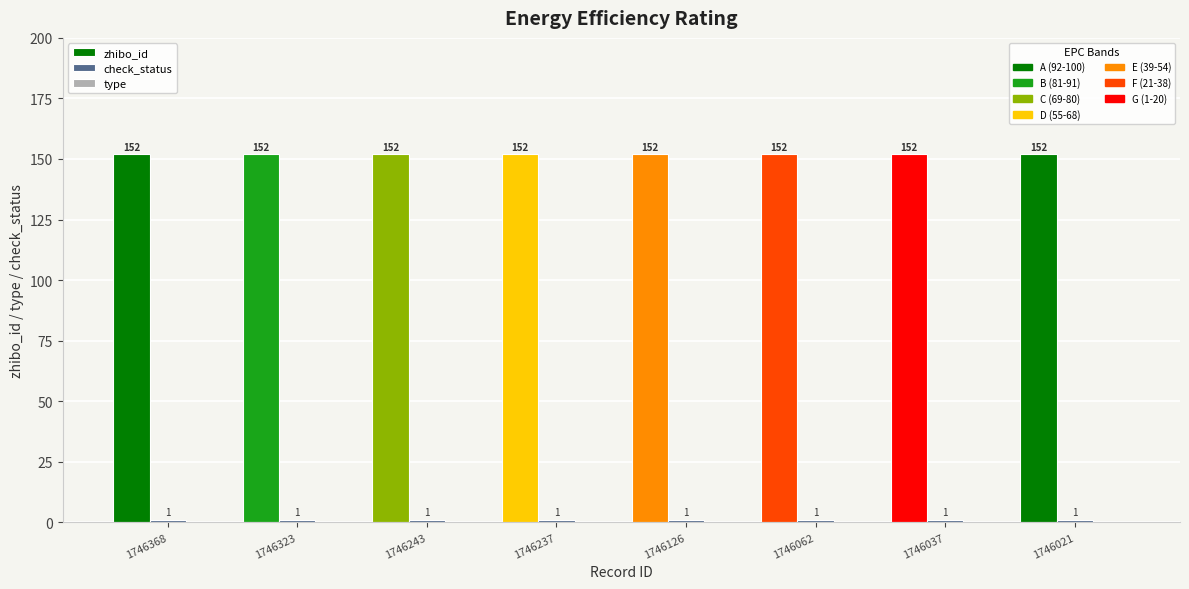

What is the difference between the highest and lowest values at 1746126?

151